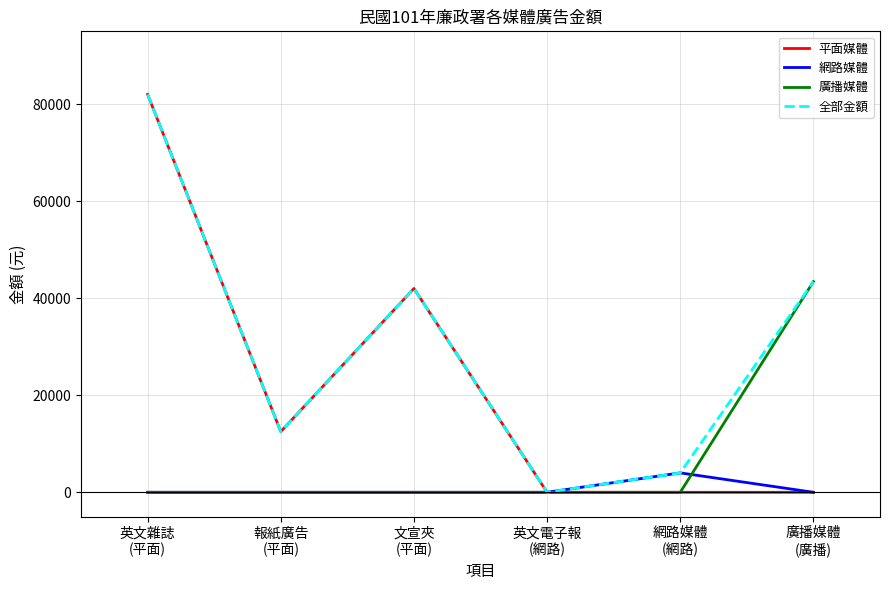

Rank the series by their average value, from lowest to highest.

網路媒體, 廣播媒體, 平面媒體, 全部金額